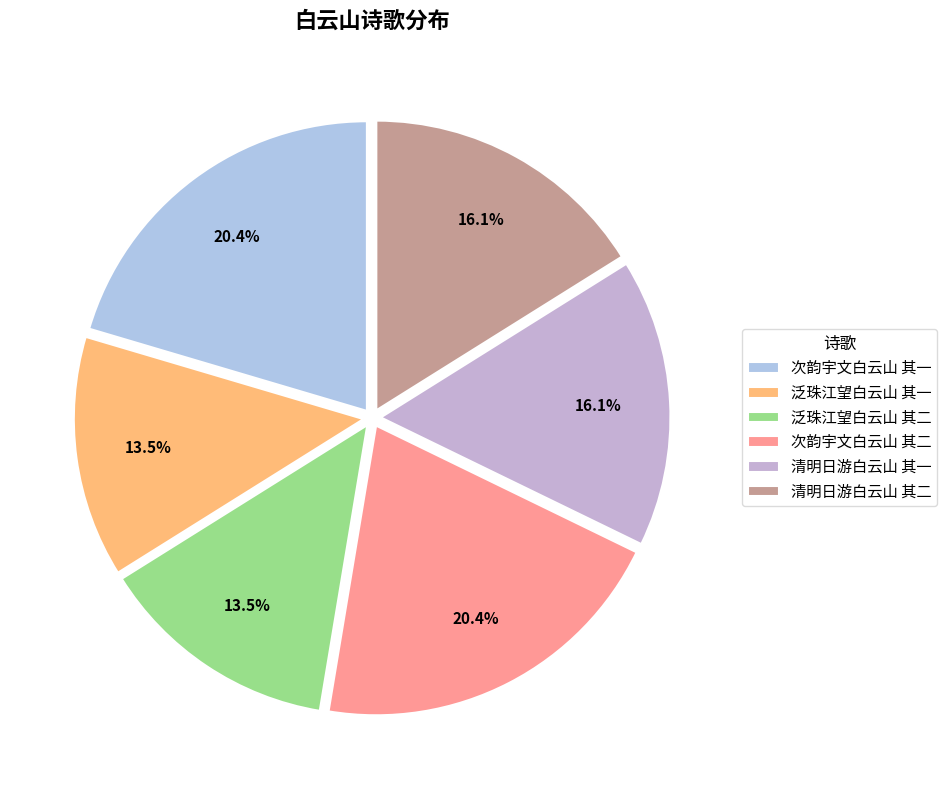

What is the ratio of the value at 清明日游白云山 其二 to the value at 清明日游白云山 其一?

1.0